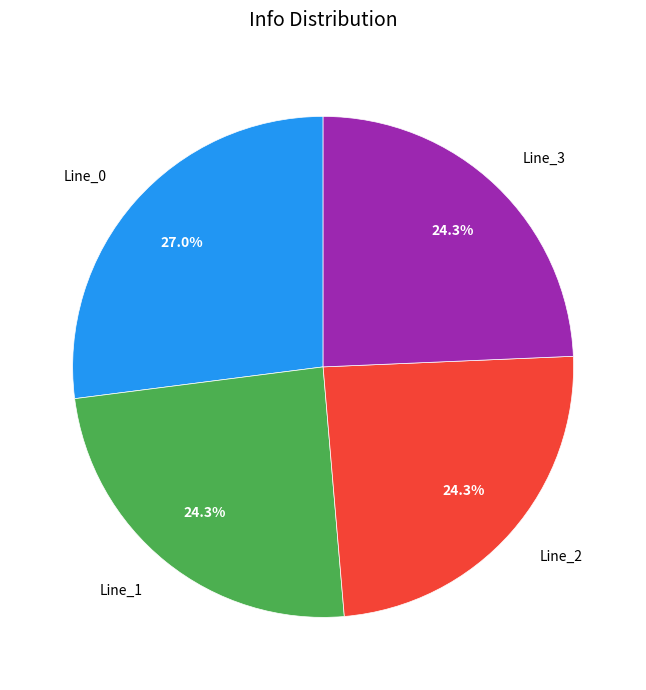

Does any single category account for the majority?

No